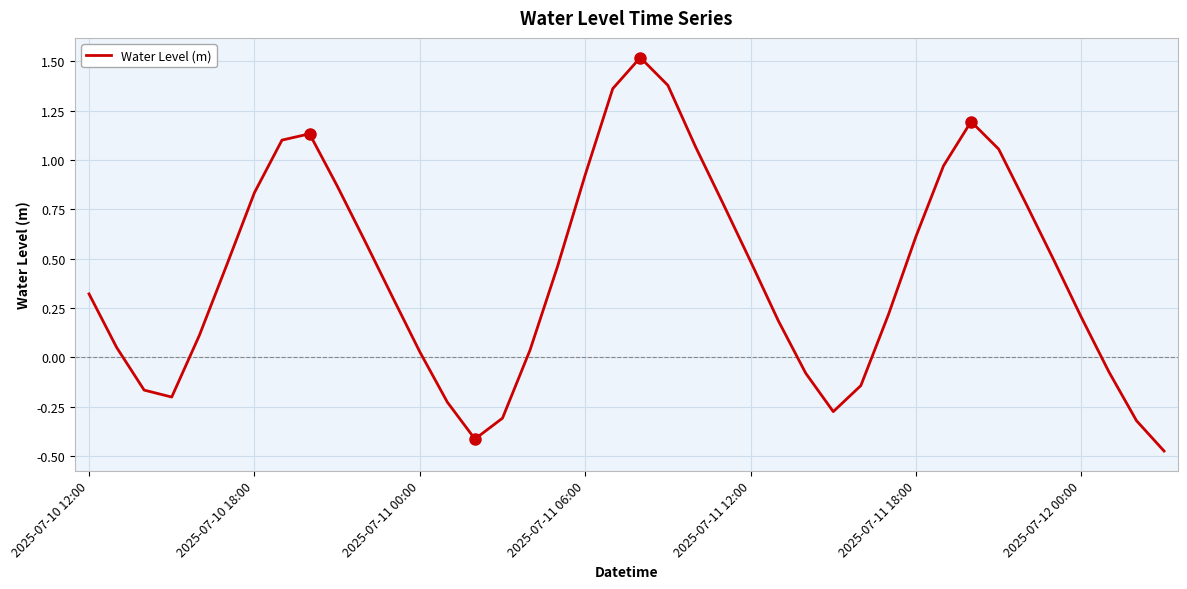

What is the greatest value displayed?

1.5